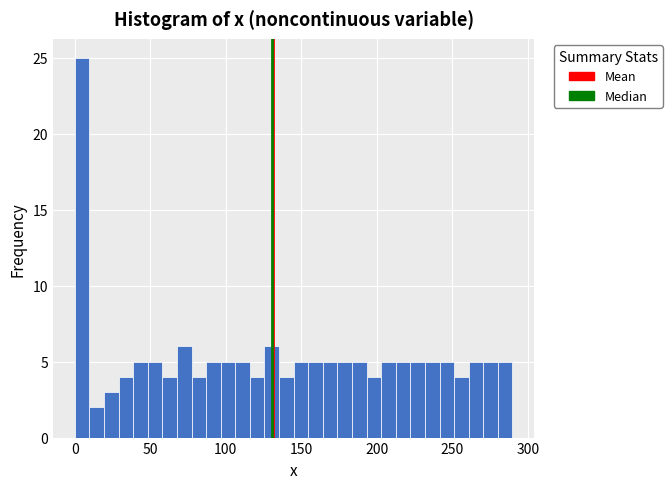

Read against the x-axis, roughly where is the centre of the tallest bar?

5